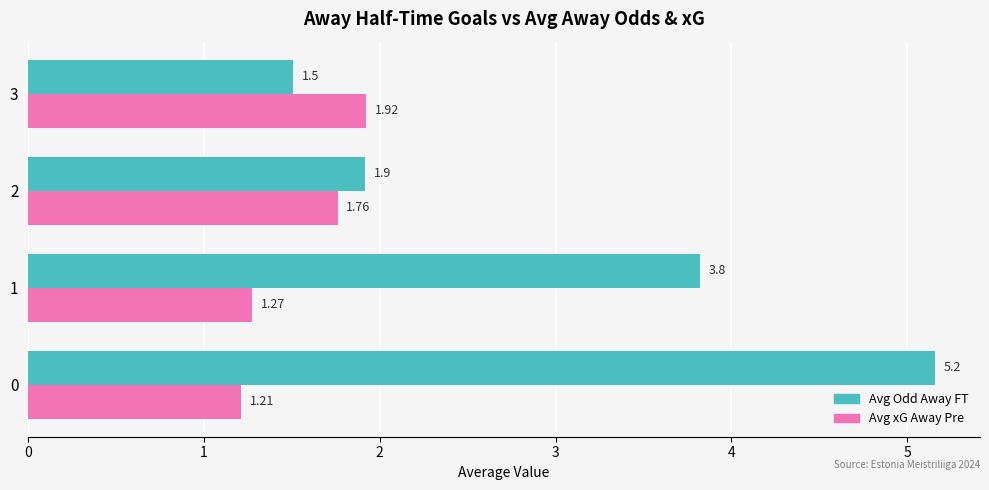

At 3, list the series in order from smallest to largest.

Avg Odd Away FT, Avg xG Away Pre